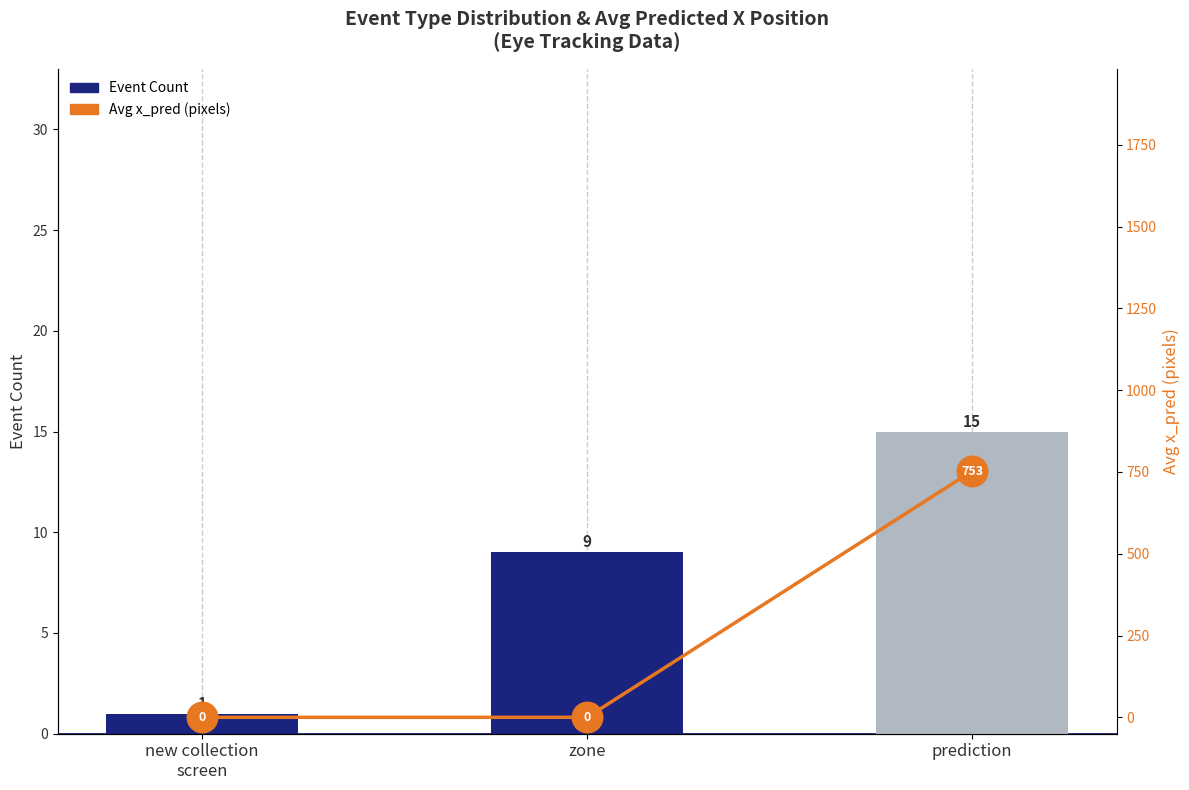

At how many categories does at least one series exceed 341?

1